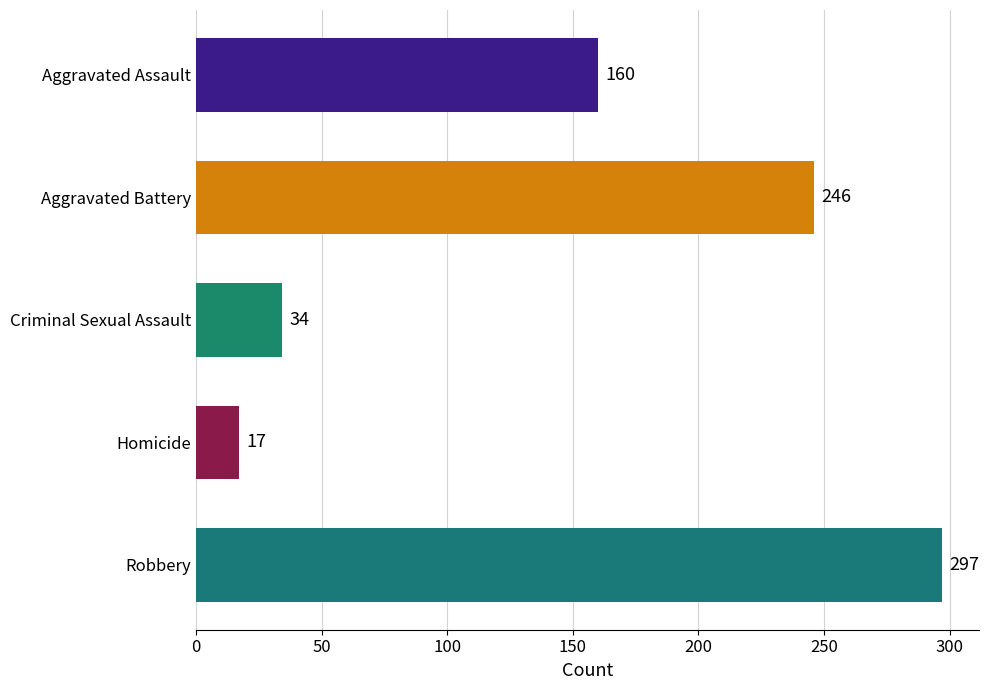

The value at Aggravated Assault is 89. True or false?

False